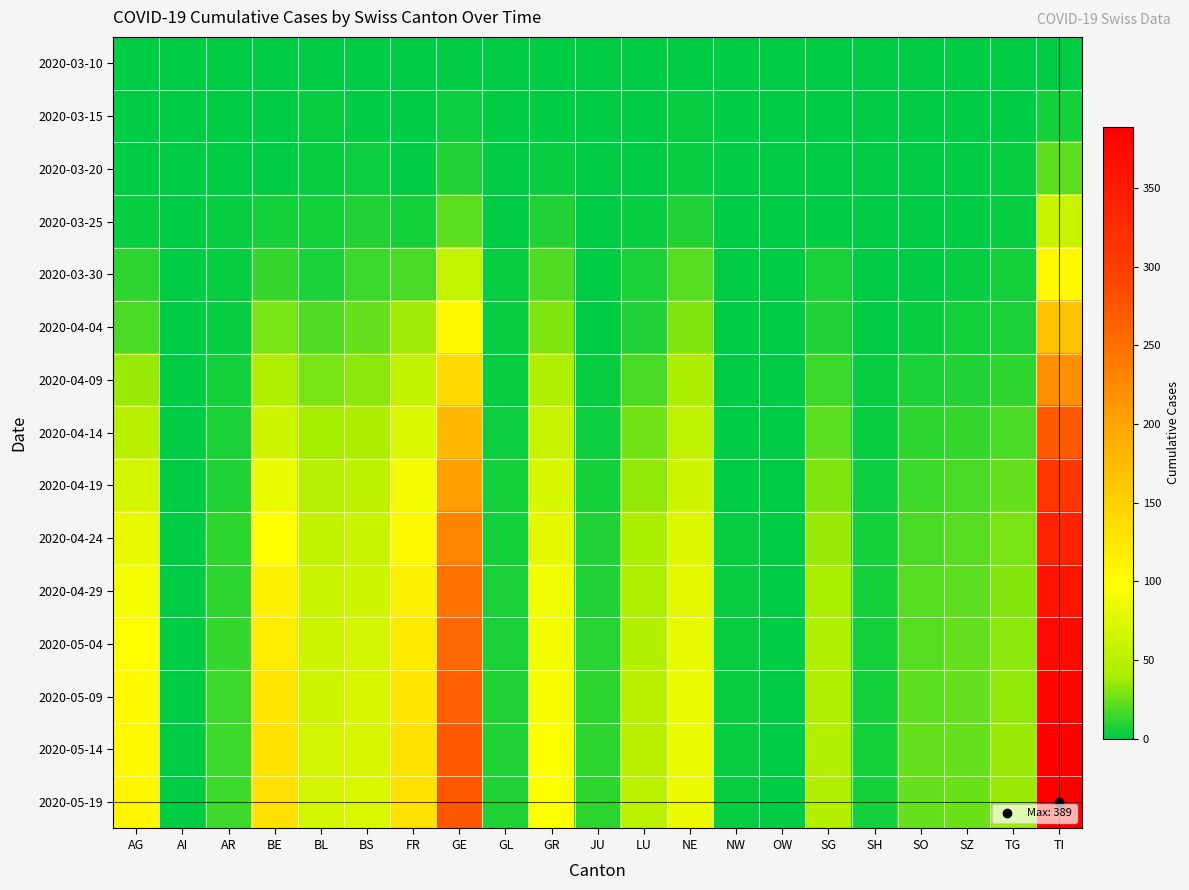

Which series changed the most between AR and GE?

2020-05-19